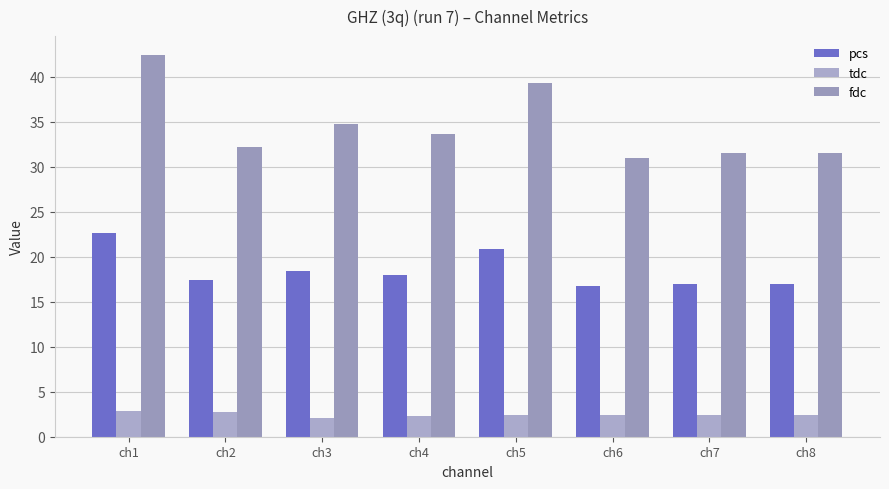

What is the value of the pcs bar at the 5th from the left?

20.8